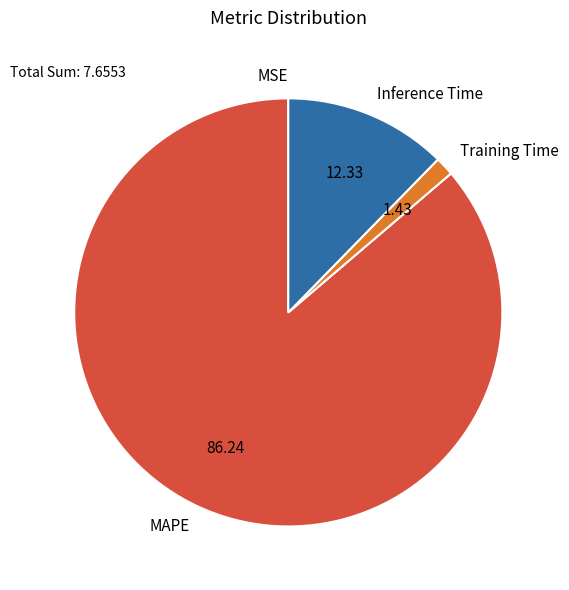

Is the sum of MAPE and Training Time greater than half?

Yes